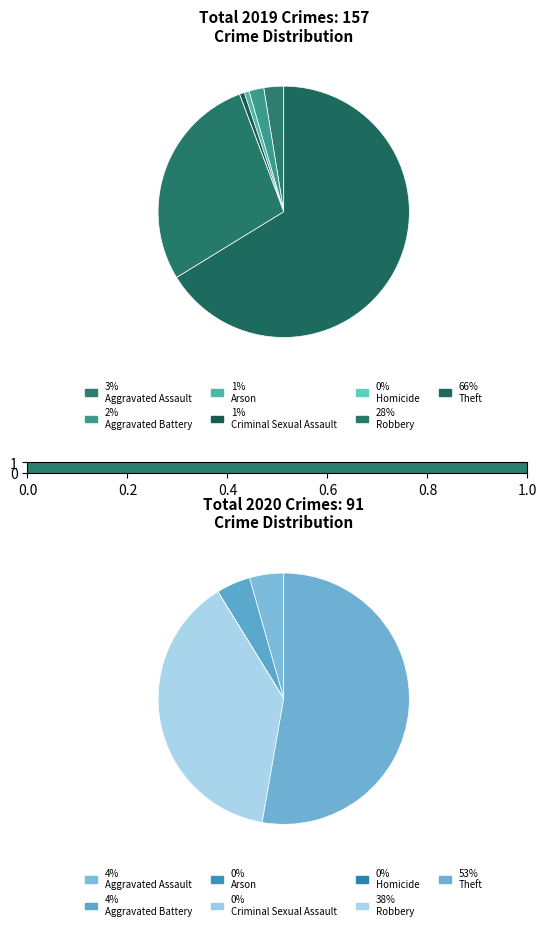

To the nearest percent, what is the average slice percentage?

14%